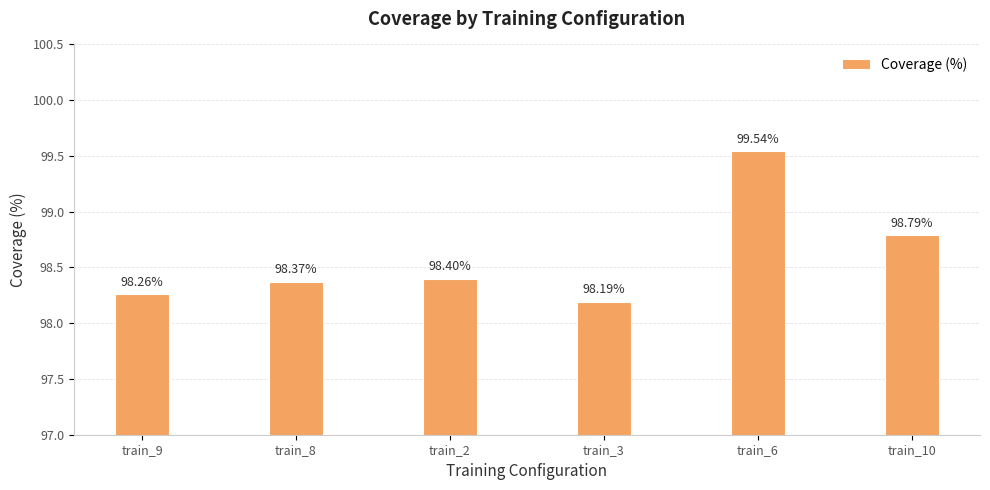

How many bars are there in total?

6